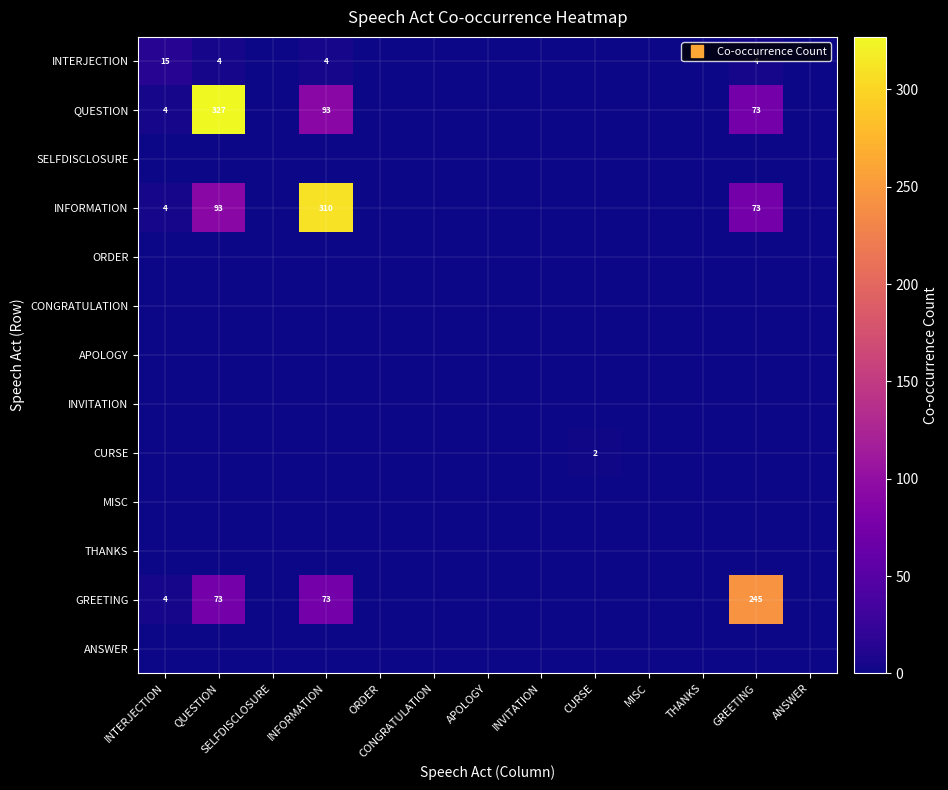

How many values in INTERJECTION are above zero?

4